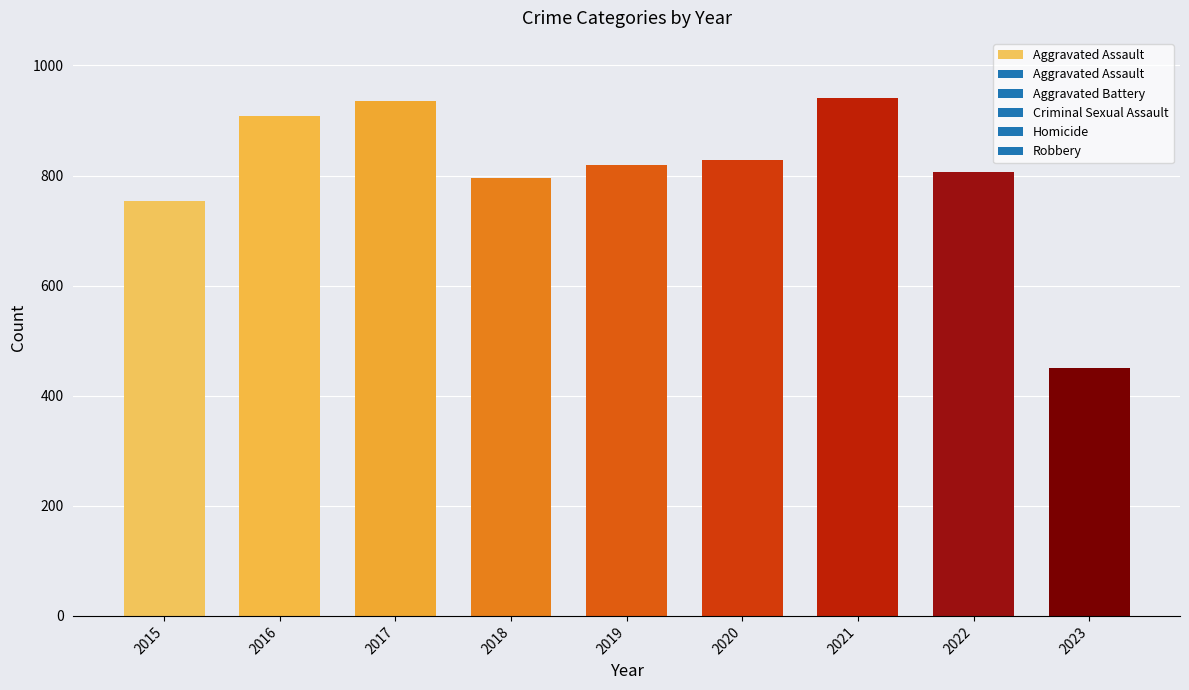

Is the value of Homicide at 2020 greater than the value of Robbery at 2023?

No